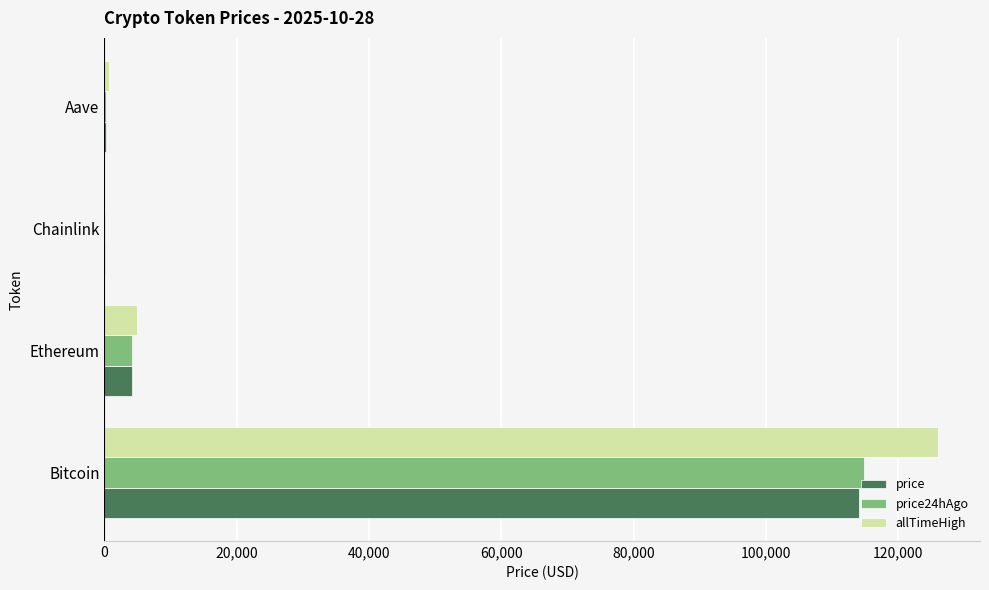

What is the greatest value displayed?

126080.0